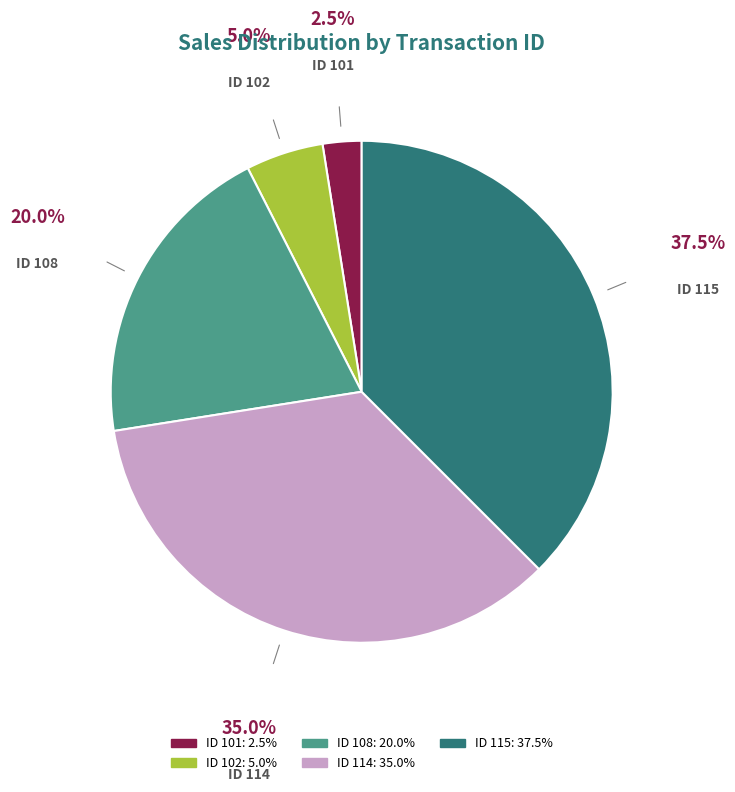

Count the number of slices in the pie.

5